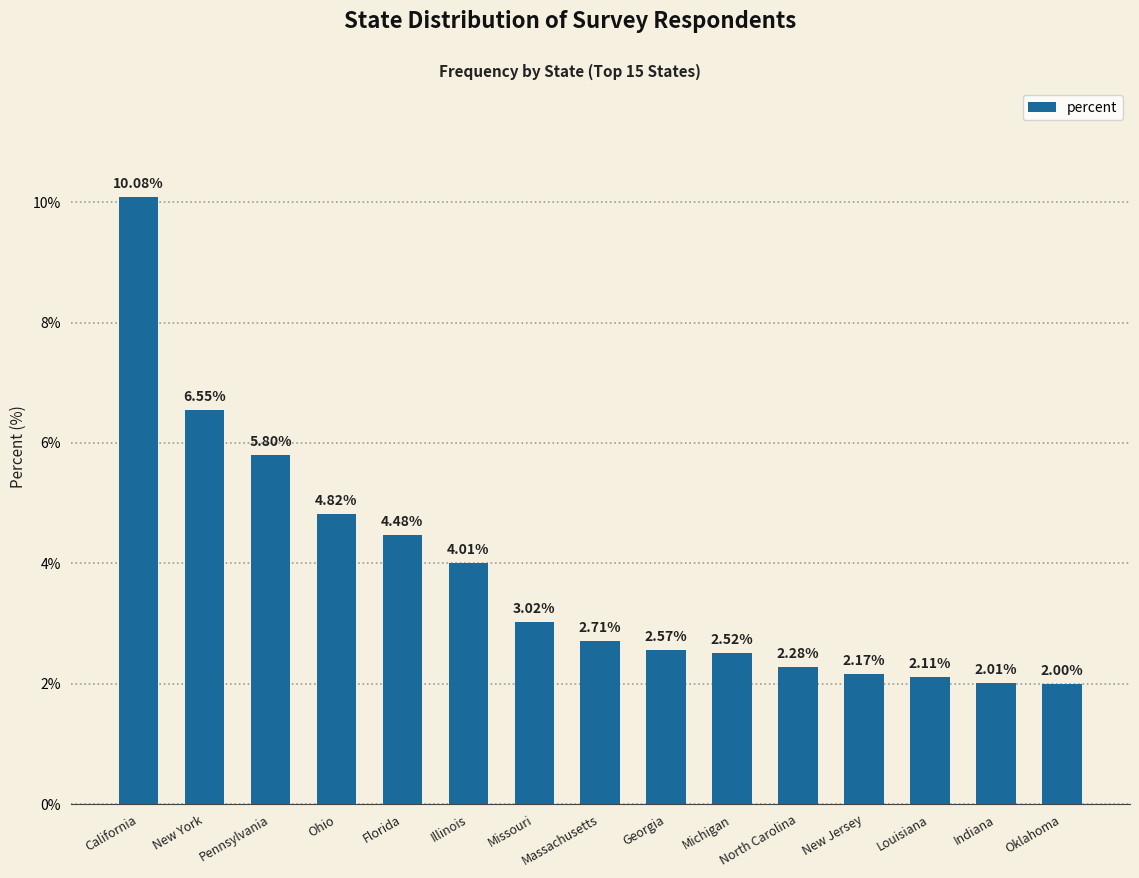

The chart shows a value of 5.8 at Pennsylvania. True or false?

True